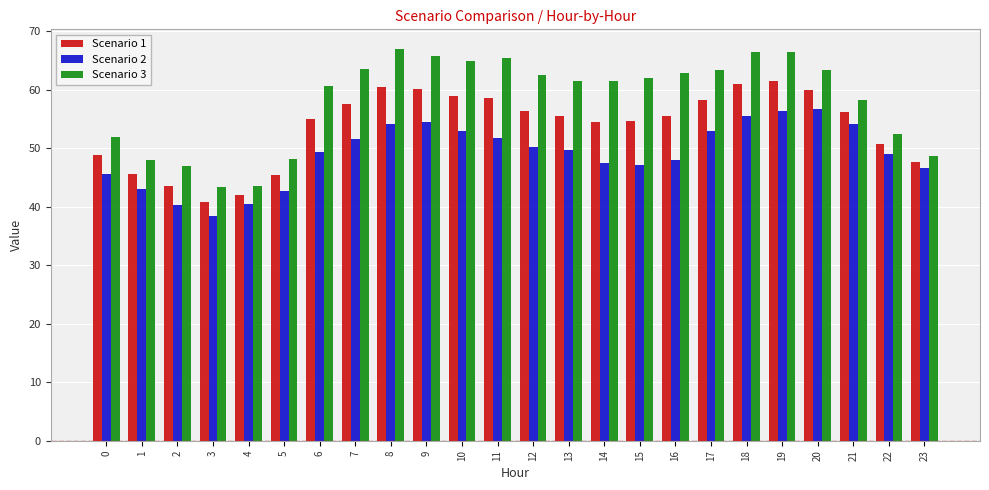

The value of Scenario 3 at 0 is 52.0. True or false?

True